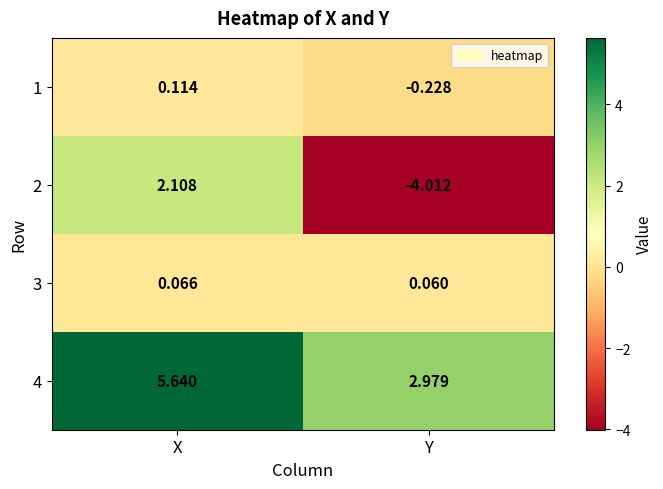

Where is 1 nearest to the value 0?

X